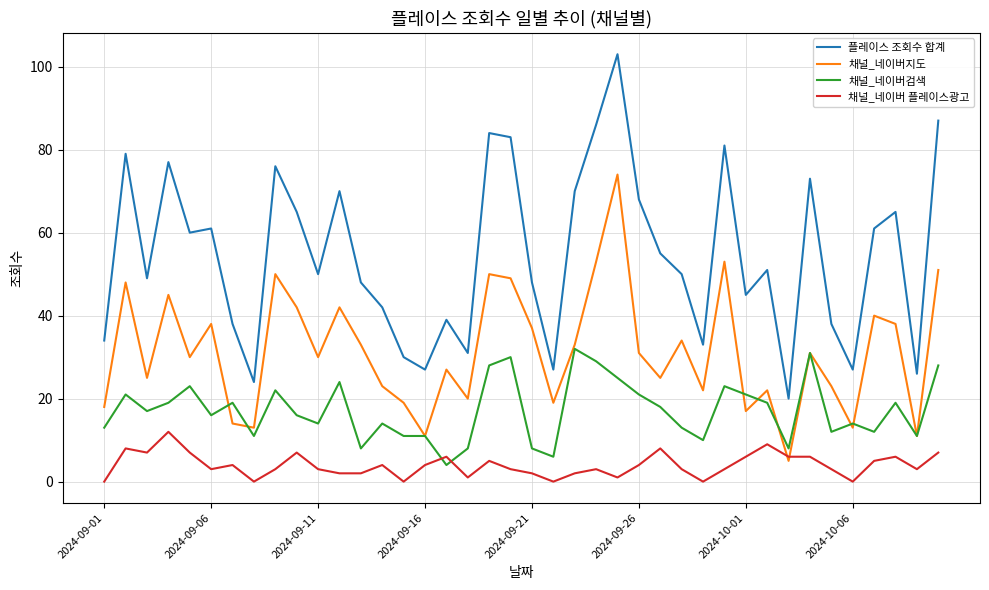

Which series has the largest total across all categories?

플레이스 조회수 합계